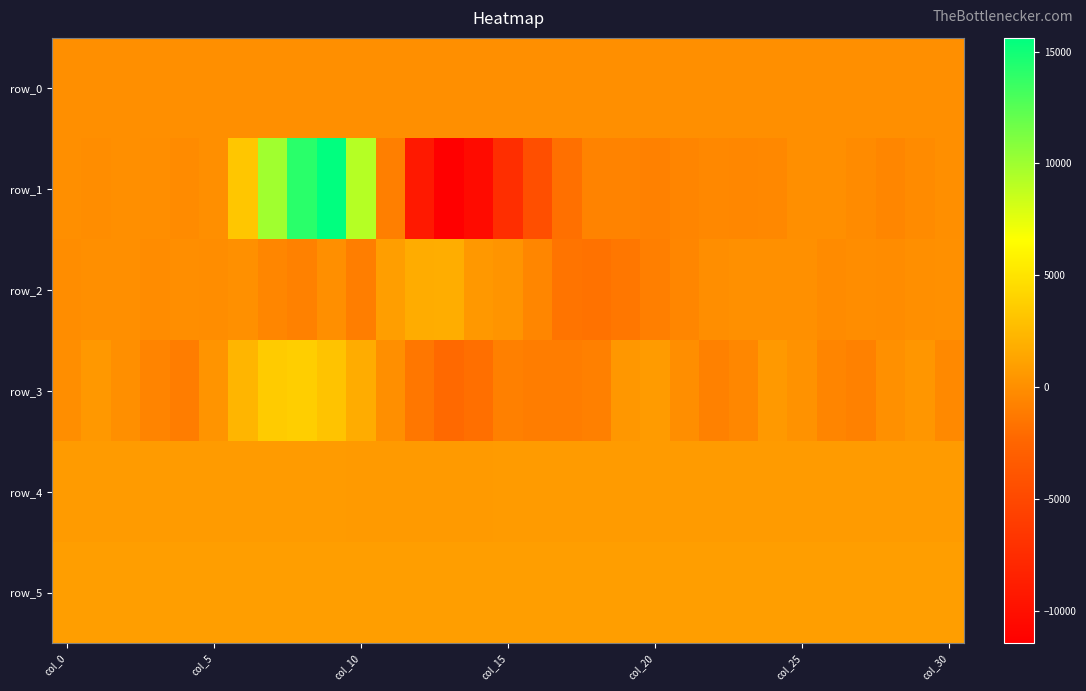

Which series has the largest range (max minus min)?

row_1